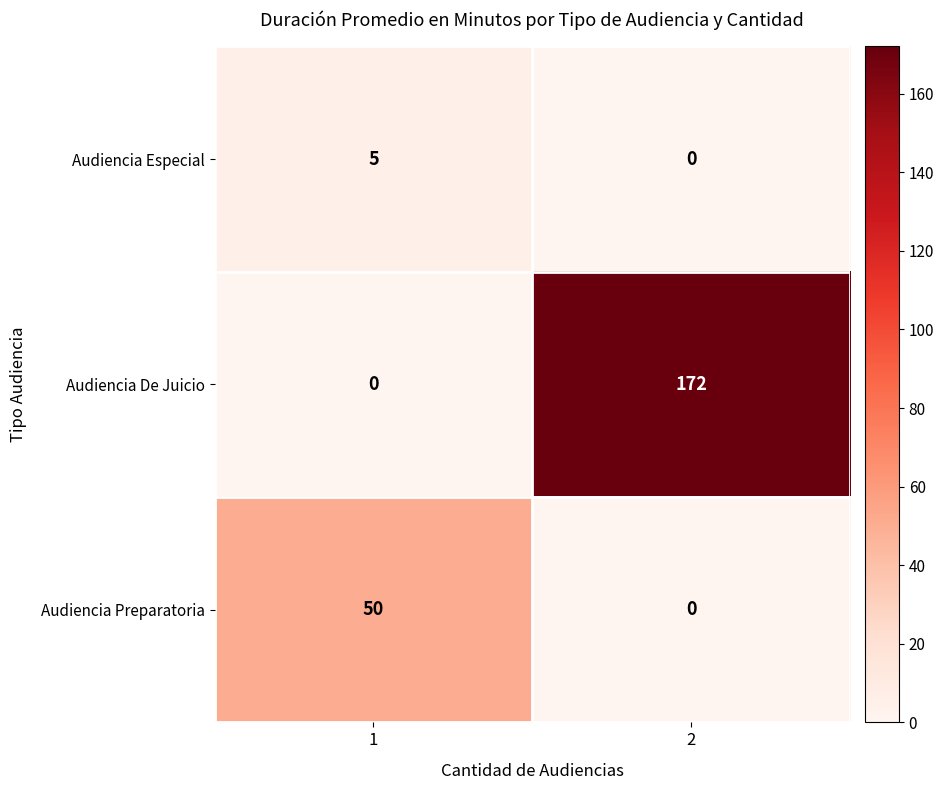

Count the number of data series in this chart.

3